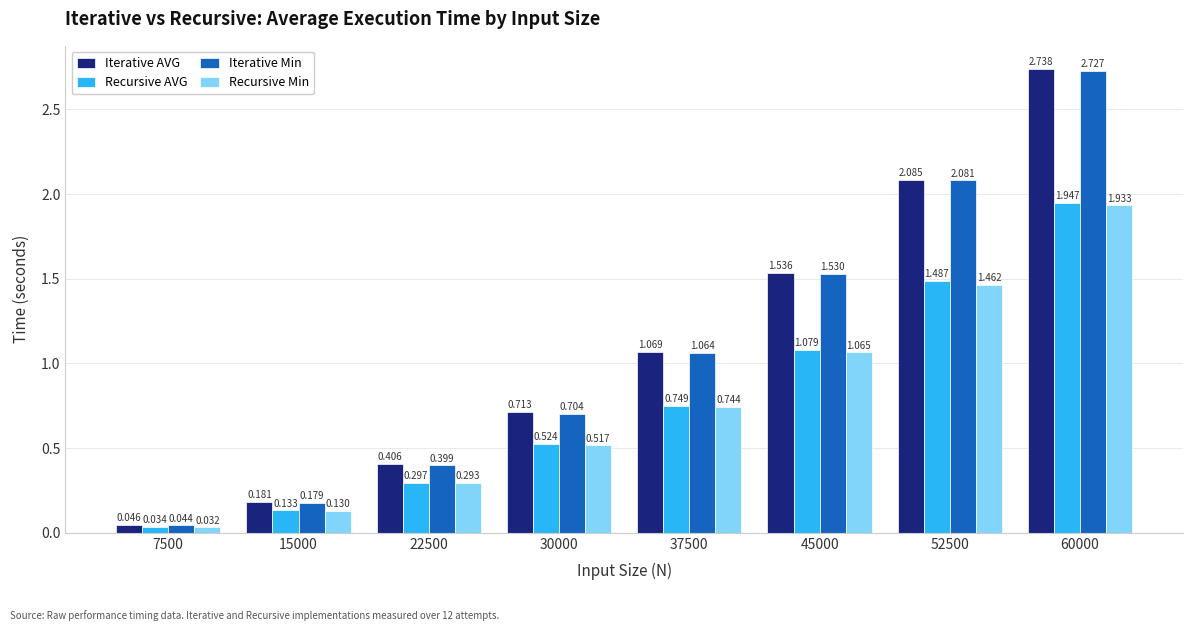

Is the value of Iterative Min at 7500 greater than the value of Iterative AVG at 22500?

No